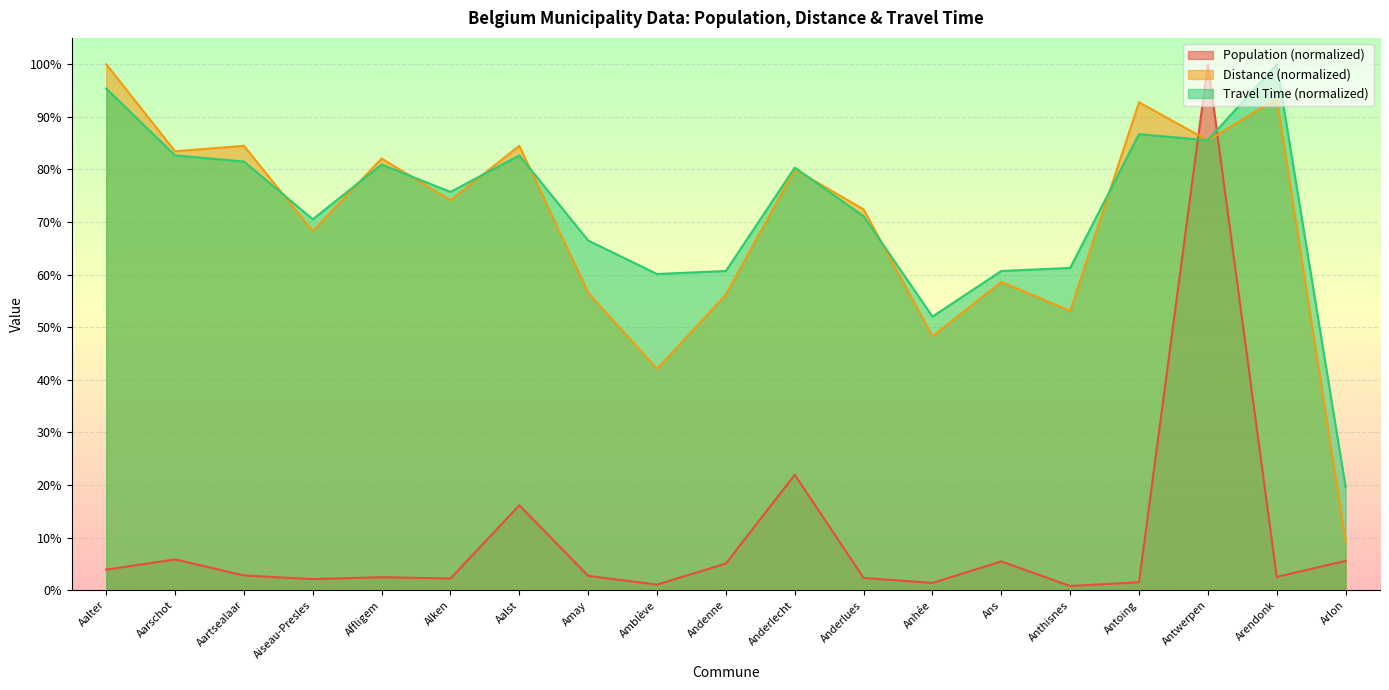

How many intersections are there between Population and Distance?

2